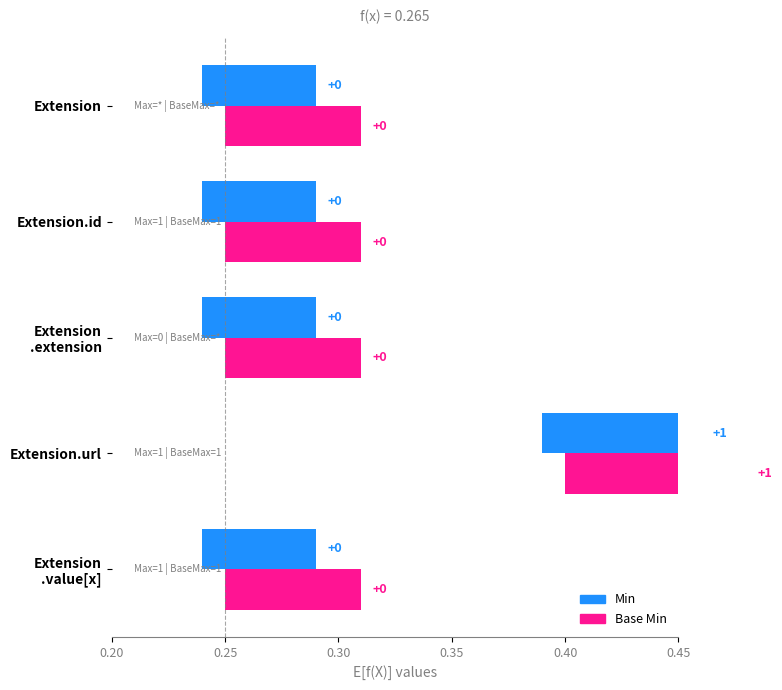

What are all the series names shown in the legend?

Min, Base Min